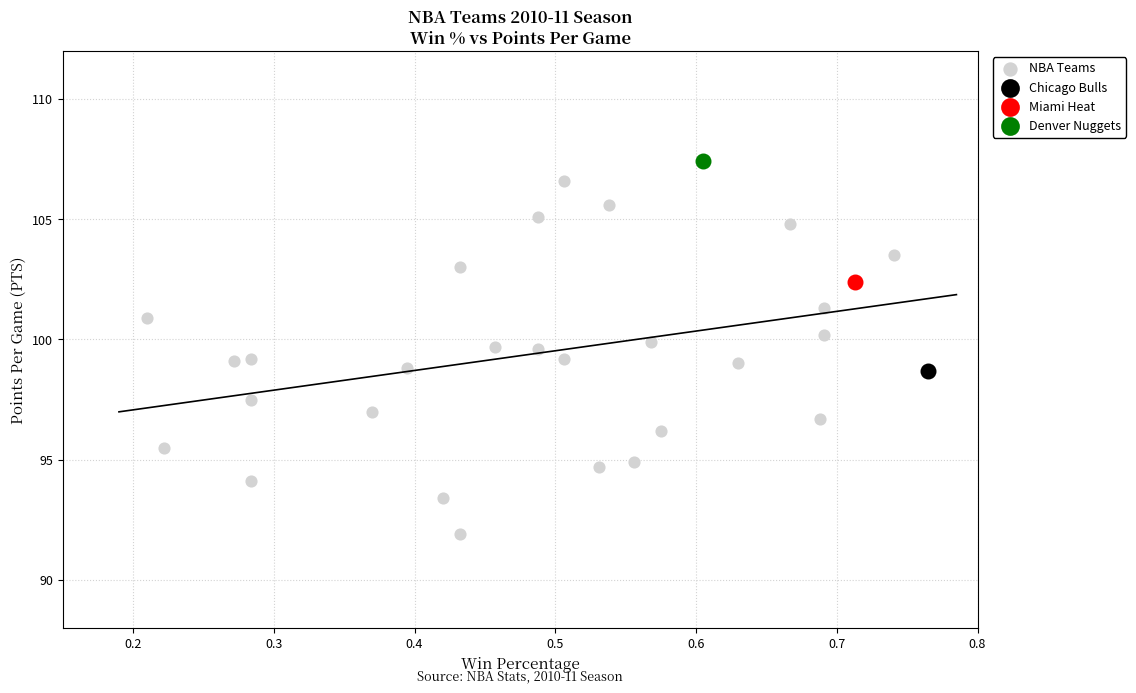

What are all the series names shown in the legend?

NBA Teams, Chicago Bulls, Miami Heat, Denver Nuggets